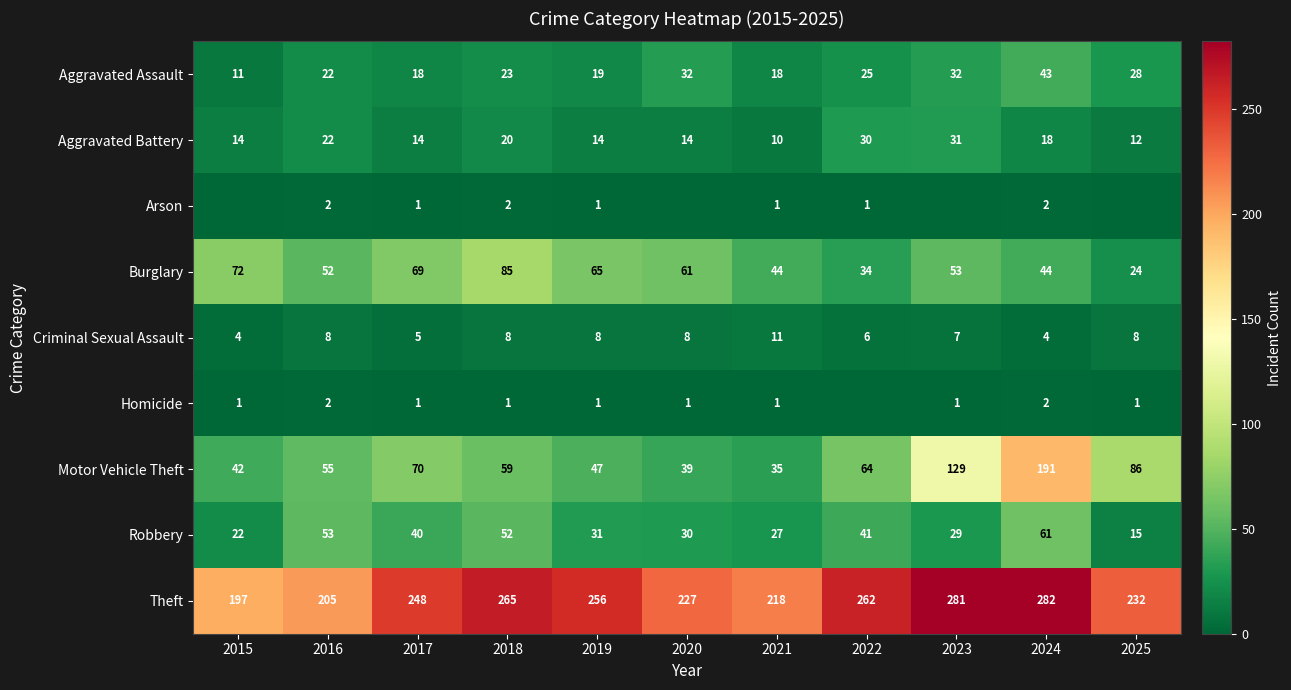

At how many categories does at least one series exceed 273?

2